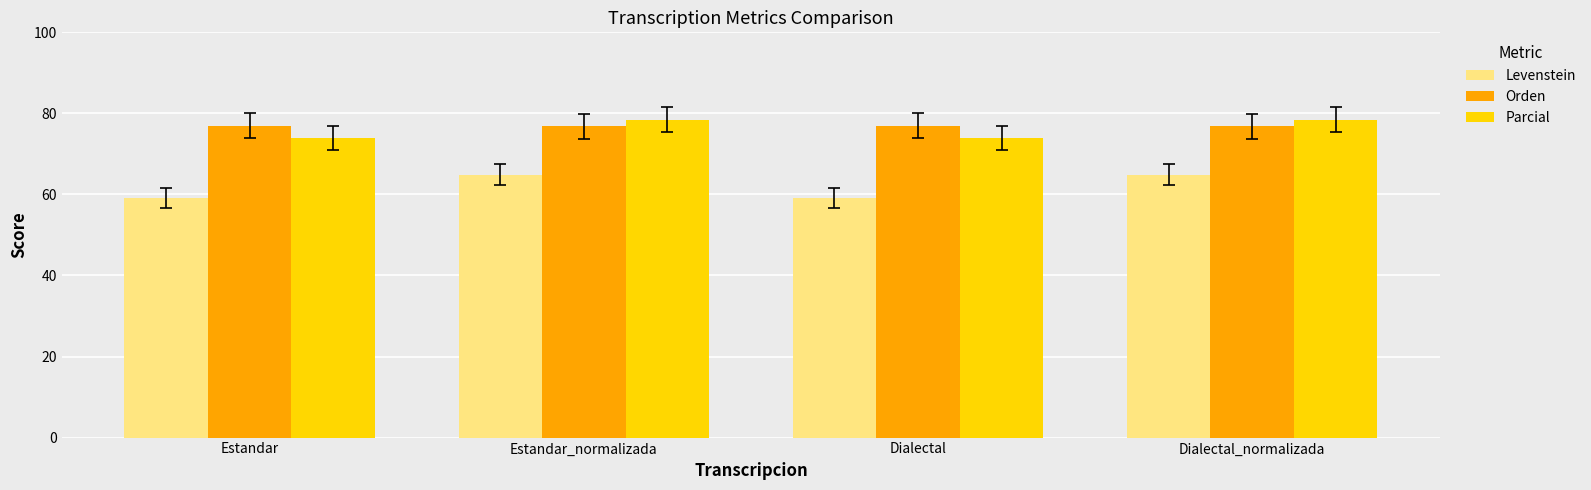

What is the greatest value displayed?

78.5